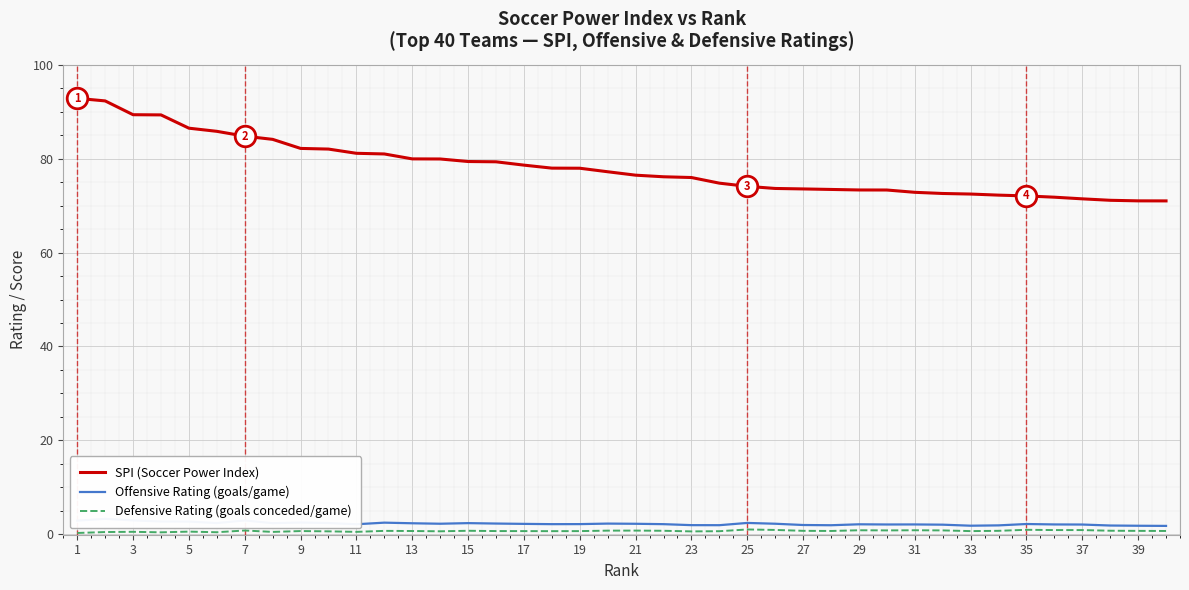

At how many categories does at least one series exceed 58?

40